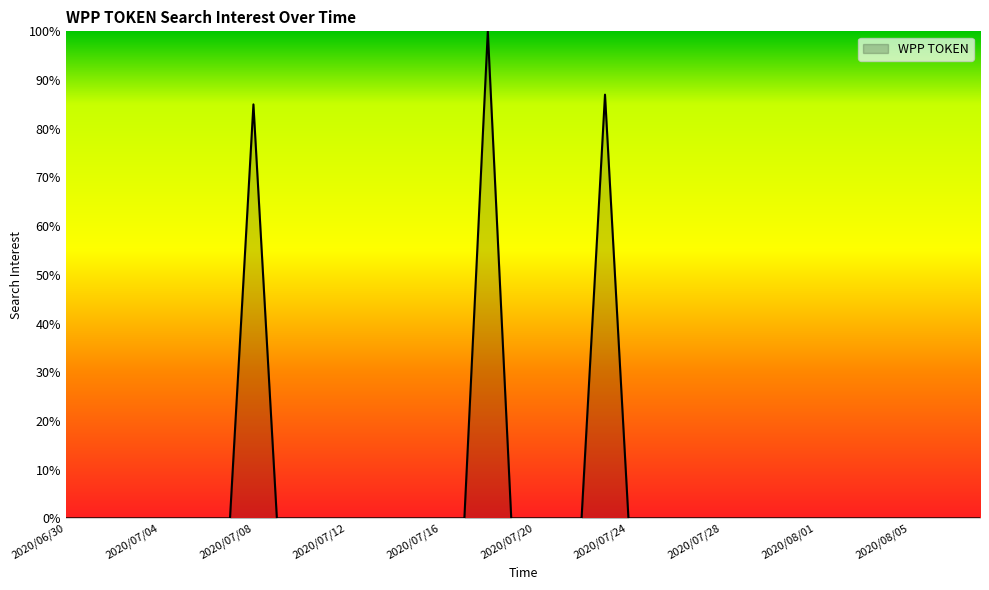

What is the greatest value displayed?

100